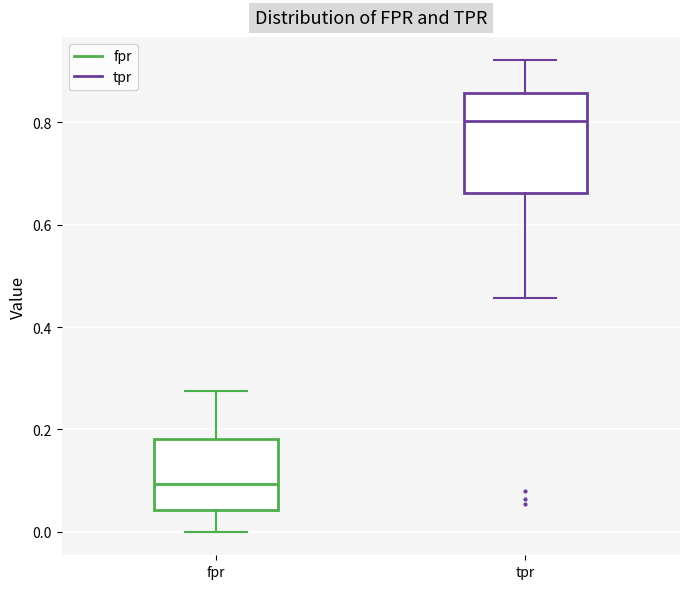

Reading left to right, transcribe this box plot: for each box, give where its median line is, the range the box spans, and where its two whiskers end, as read against the y-axis. The values are not printed on the chart, so give them approximately, as read against the axis.

fpr: median 0.10, box 0.04 to 0.18, whiskers 0.00 to 0.28
tpr: median 0.80, box 0.66 to 0.86, whiskers 0.46 to 0.92